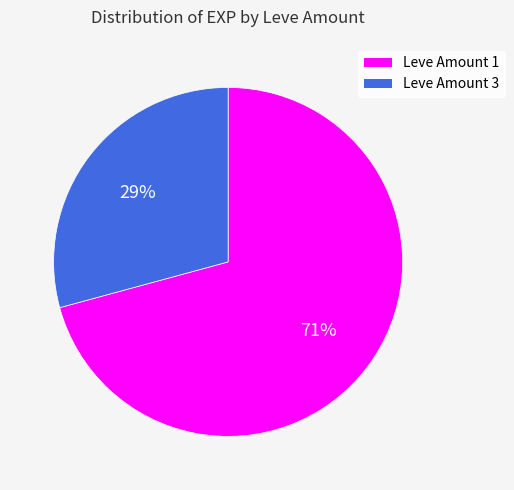

Do Leve Amount 1 and Leve Amount 3 together represent more than half of the pie?

Yes